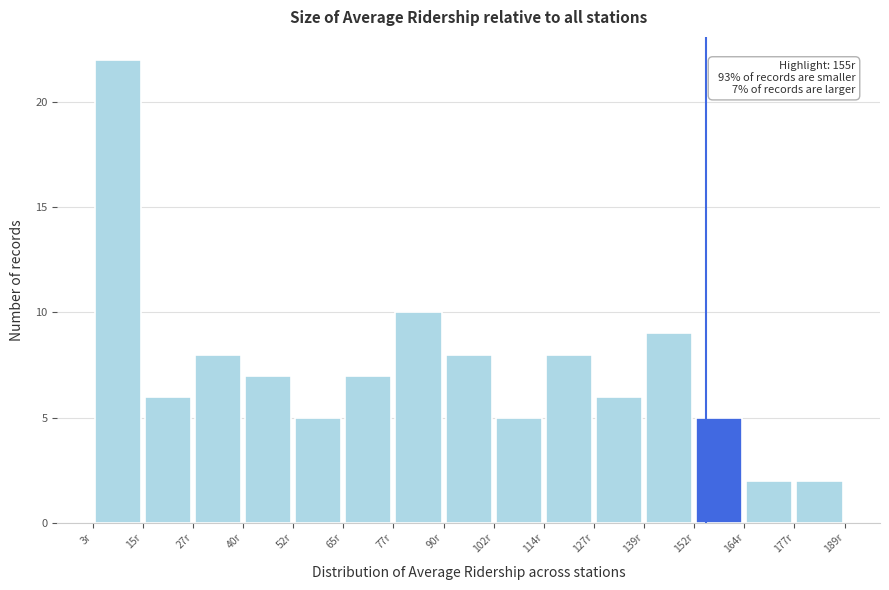

Which range on the x-axis has the tallest bar?

4 to 16